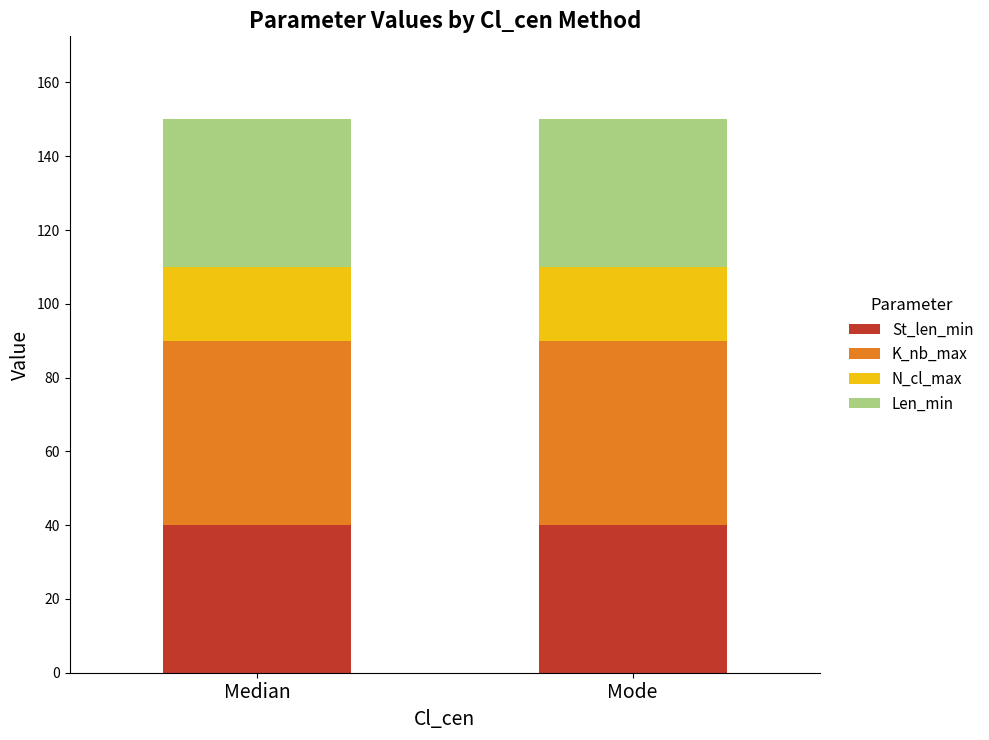

Reading left to right, transcribe the values for St_len_min.

40	40